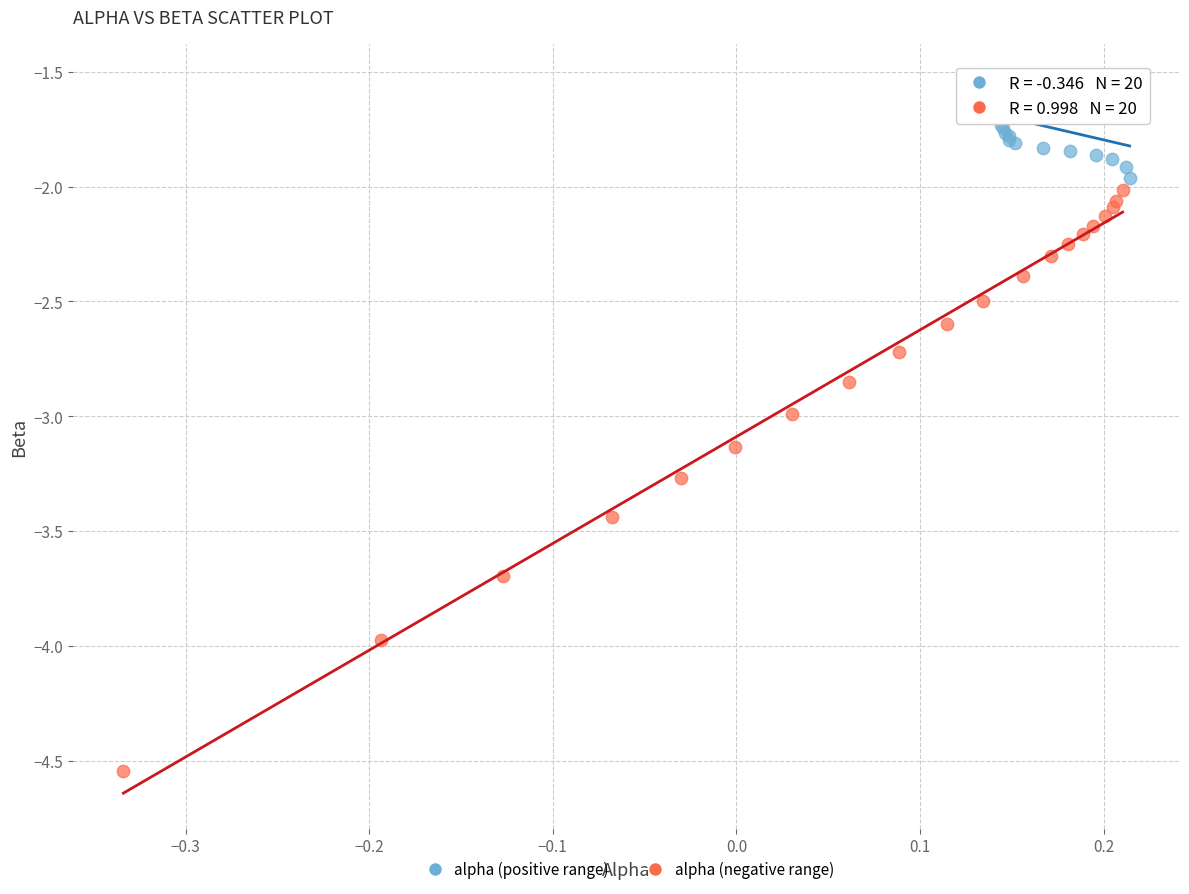

Which series has the largest Y range (max minus min)?

alpha (negative range)